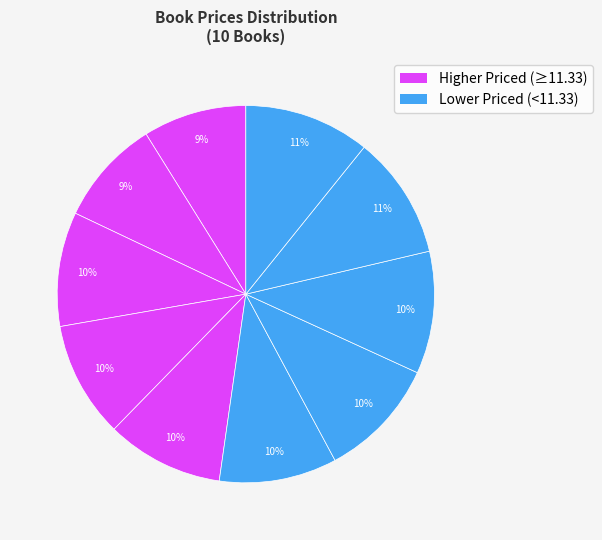

How many segments does this pie chart have?

10